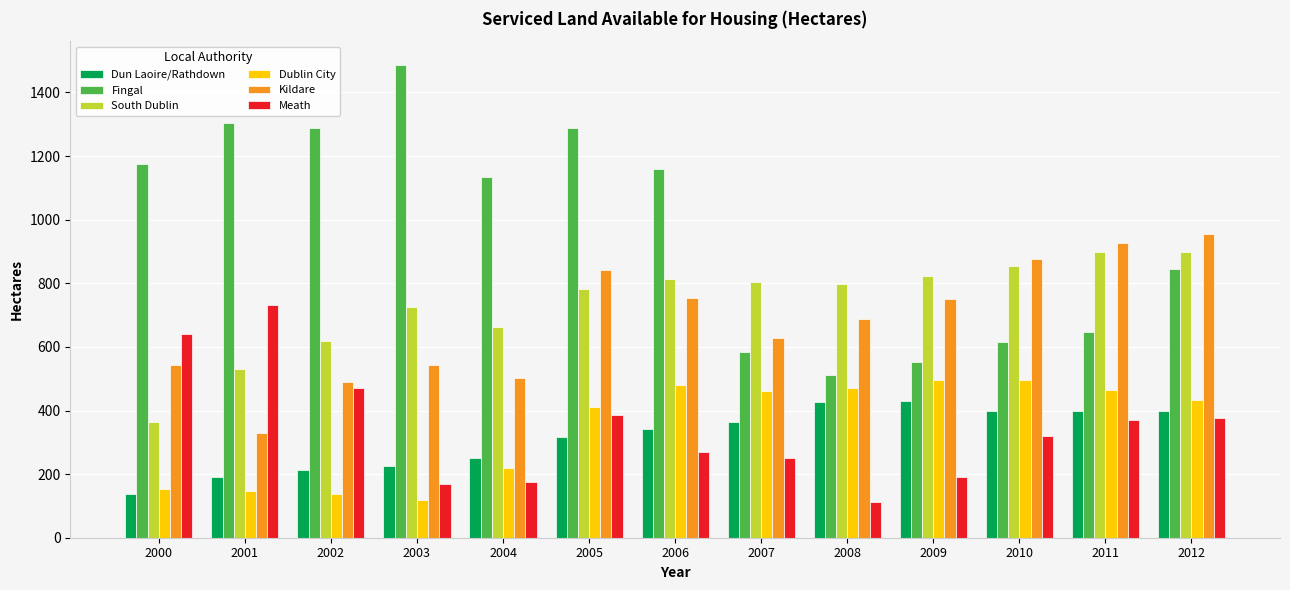

How many categories are shown in the chart?

13